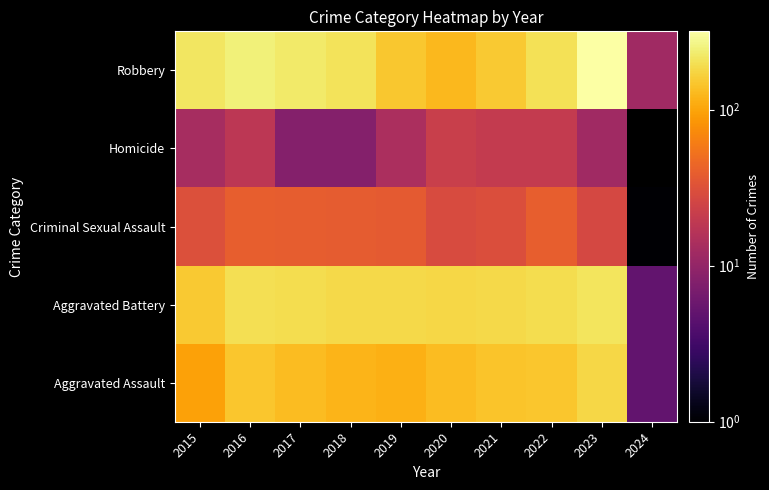

Where is Criminal Sexual Assault nearest to the value 20?

2023